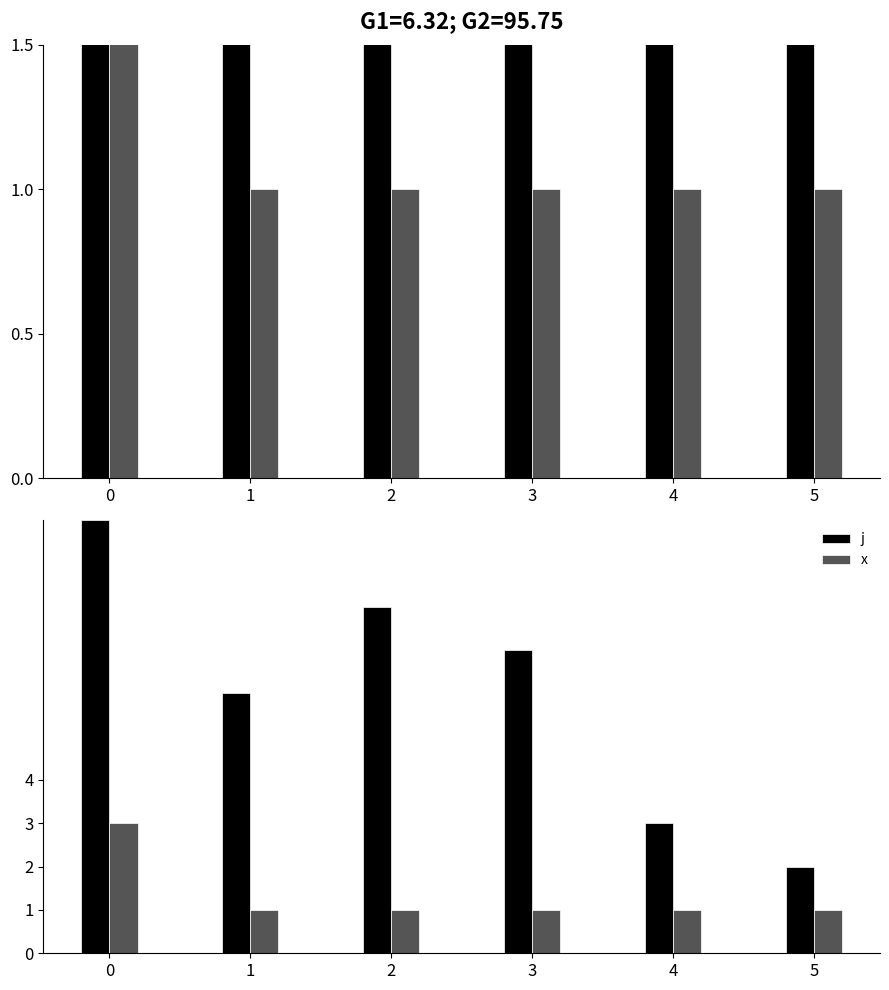

Rank the categories by x value from highest to lowest.

0, 1, 2, 3, 4, 5